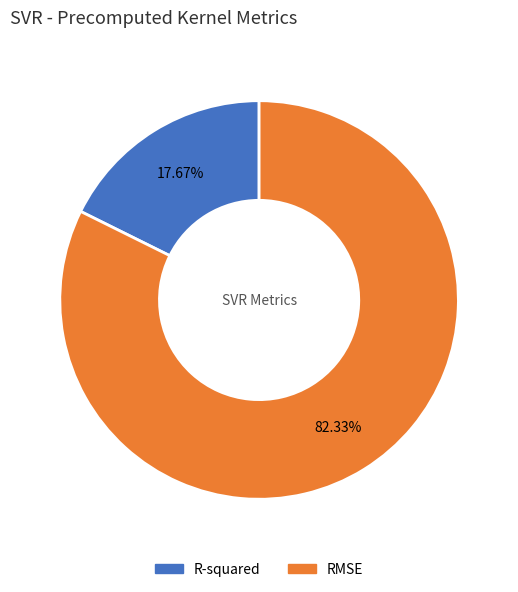

Which has a higher value, RMSE or R-squared?

RMSE